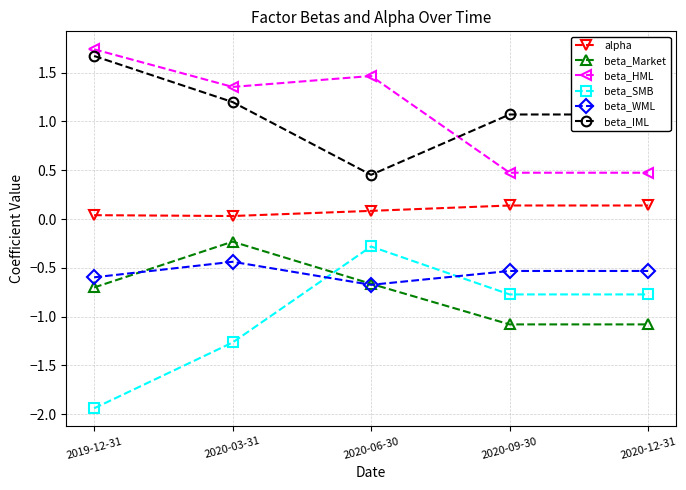

Which series changed the most between 2020-03-31 and 2020-06-30?

beta_SMB